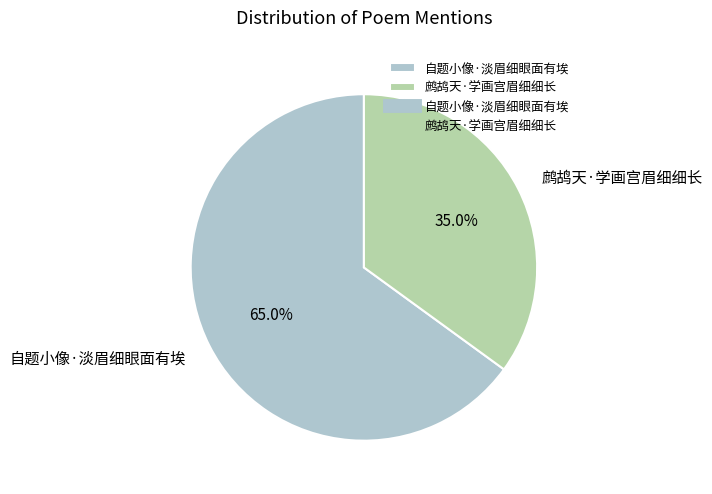

To the nearest percent, what portion does 自题小像·淡眉细眼面有埃 represent?

65%